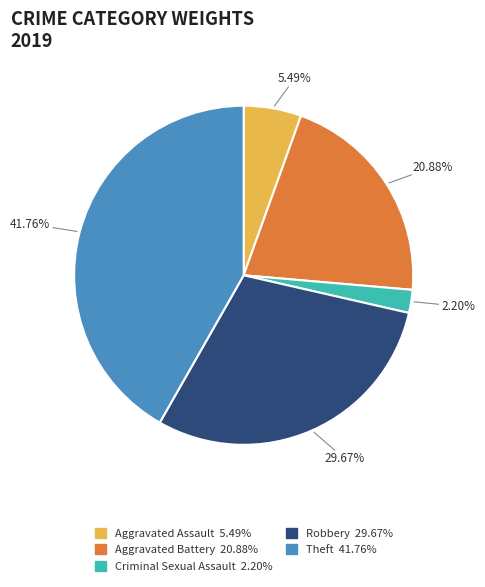

Is there a majority slice in this chart?

No